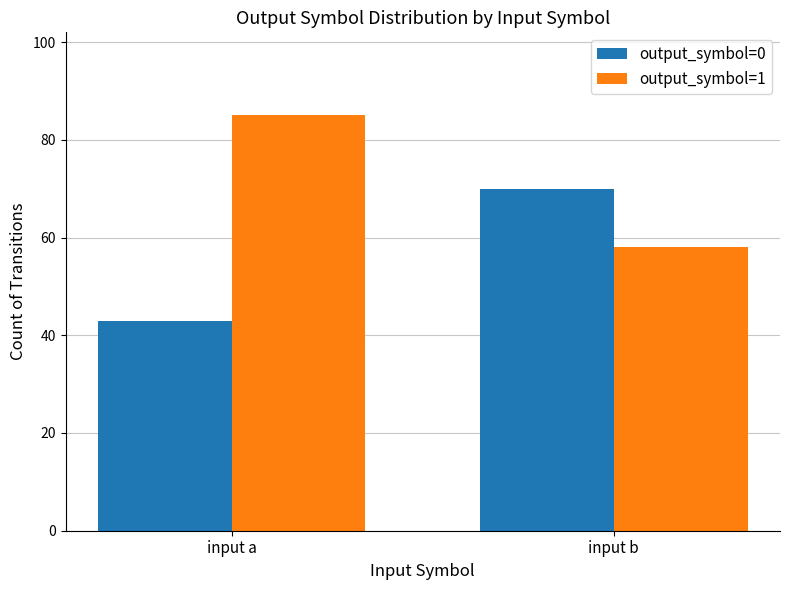

Where is output_symbol=0 nearest to the value 56?

input a